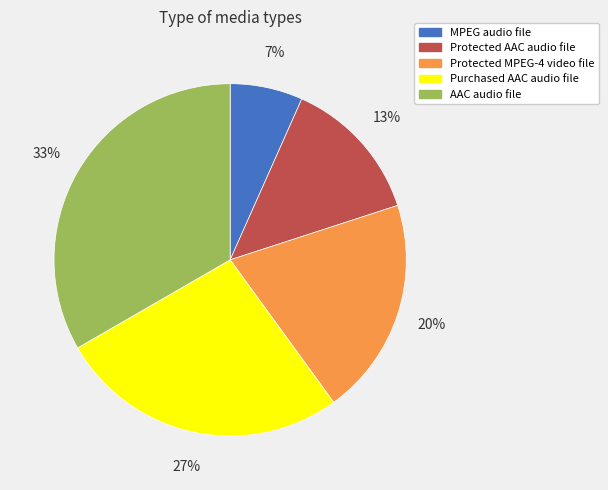

To the nearest percent, what percentage of the pie is MPEG audio file?

7%